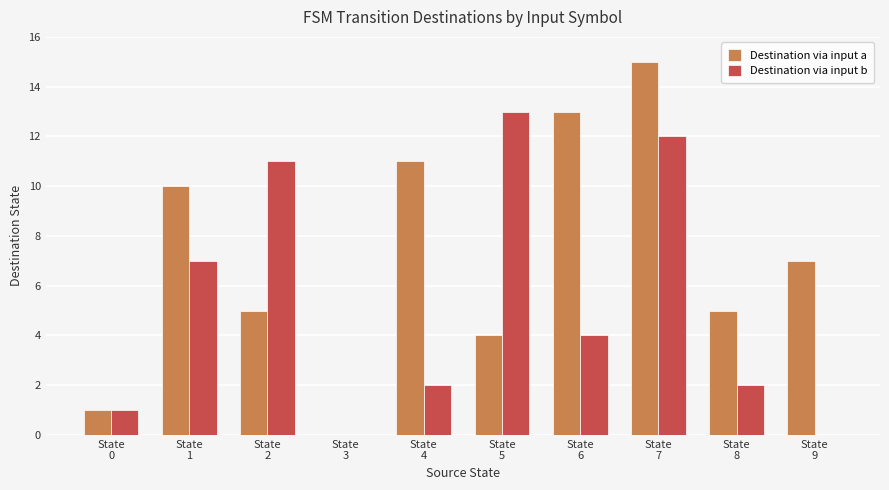

What is the total value across all series at State
4?

13